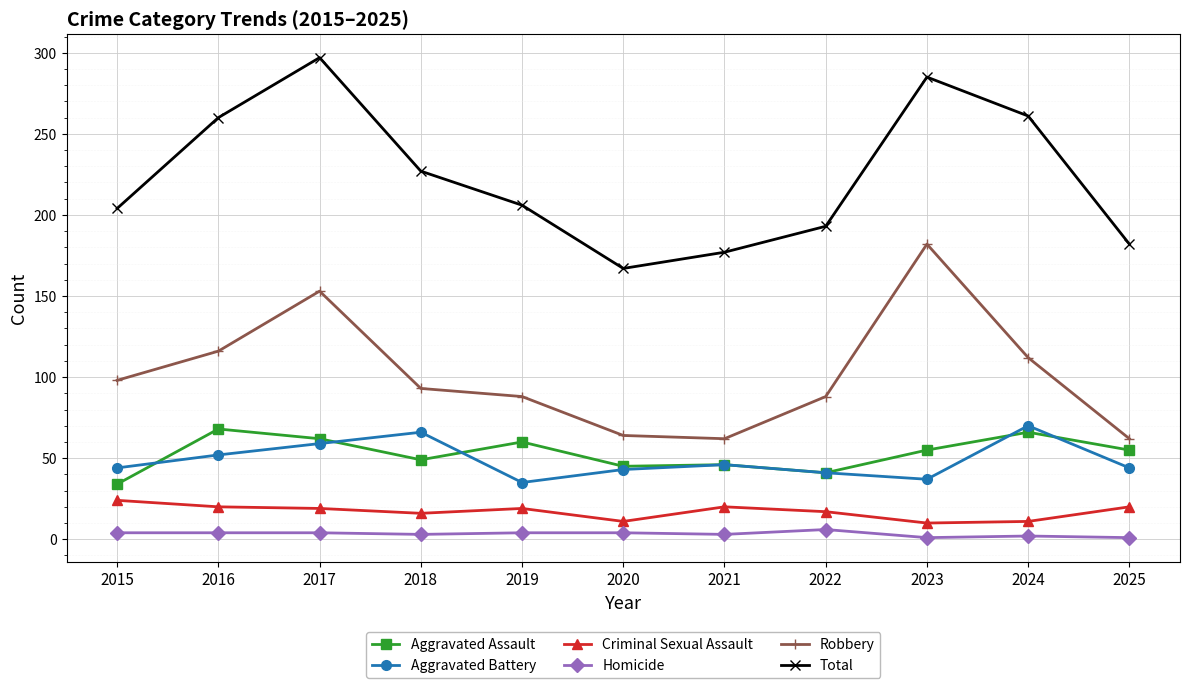

Which series changed the most between 2019 and 2025?

Robbery